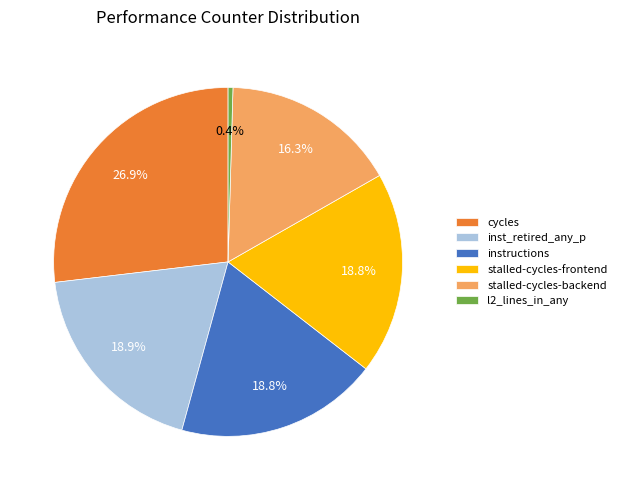

Does any single category account for the majority?

No